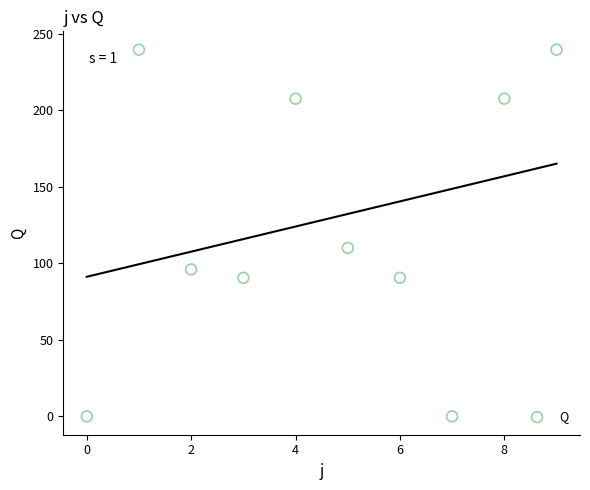

What is the average Y value?

128.1